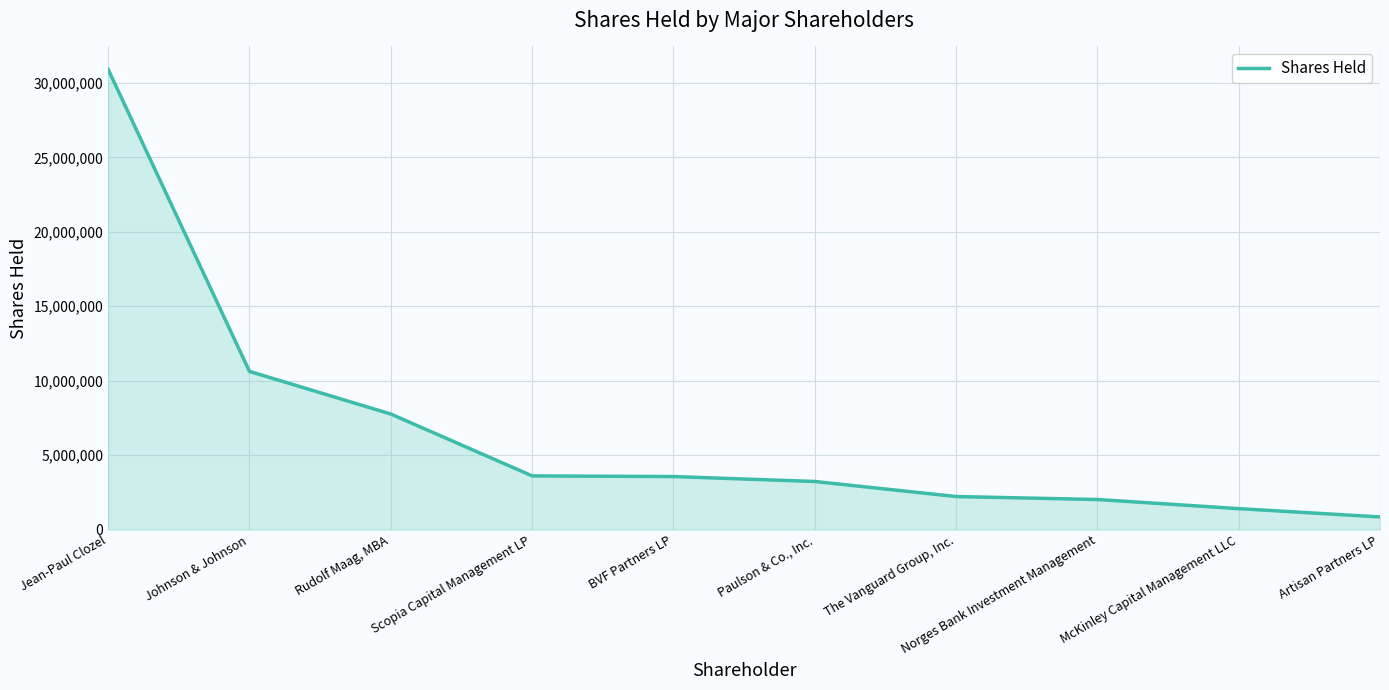

What is the difference between the values at Rudolf Maag, MBA and Paulson & Co., Inc.?

4531325